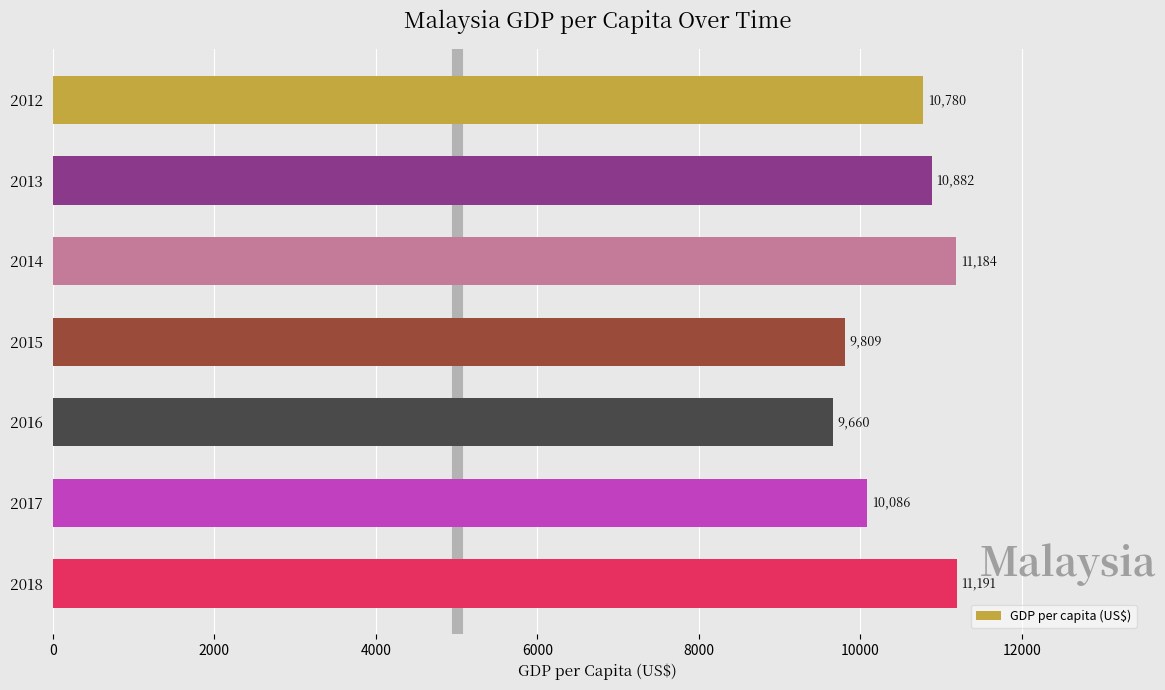

What is the value of the 6th bar from the top?

10085.8